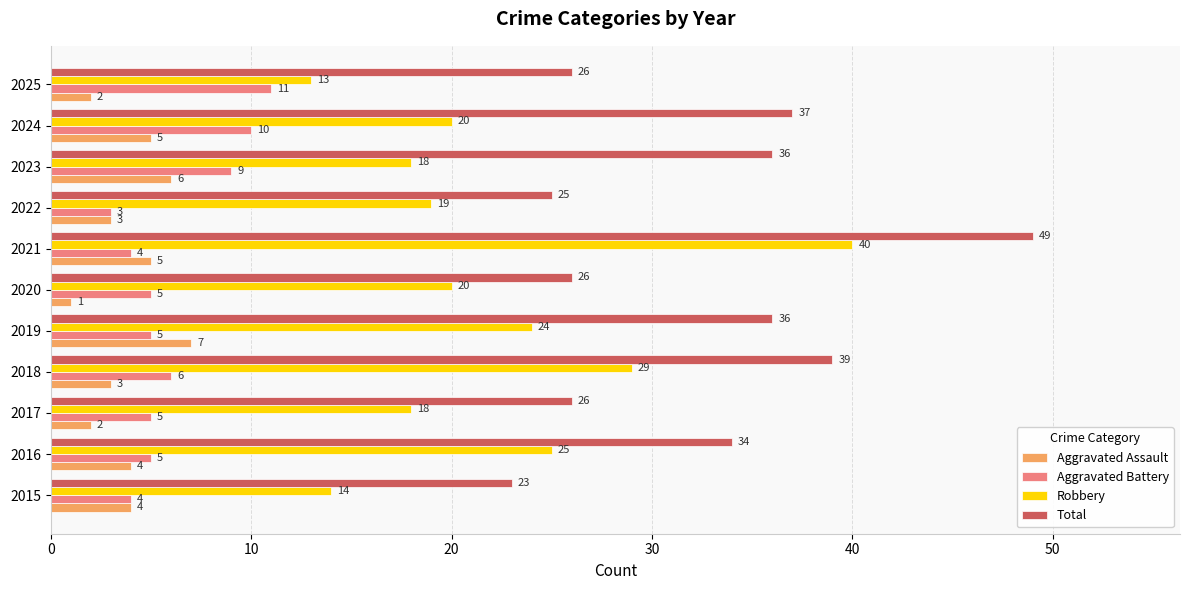

The value of Aggravated Assault at 2022 is 1. True or false?

False